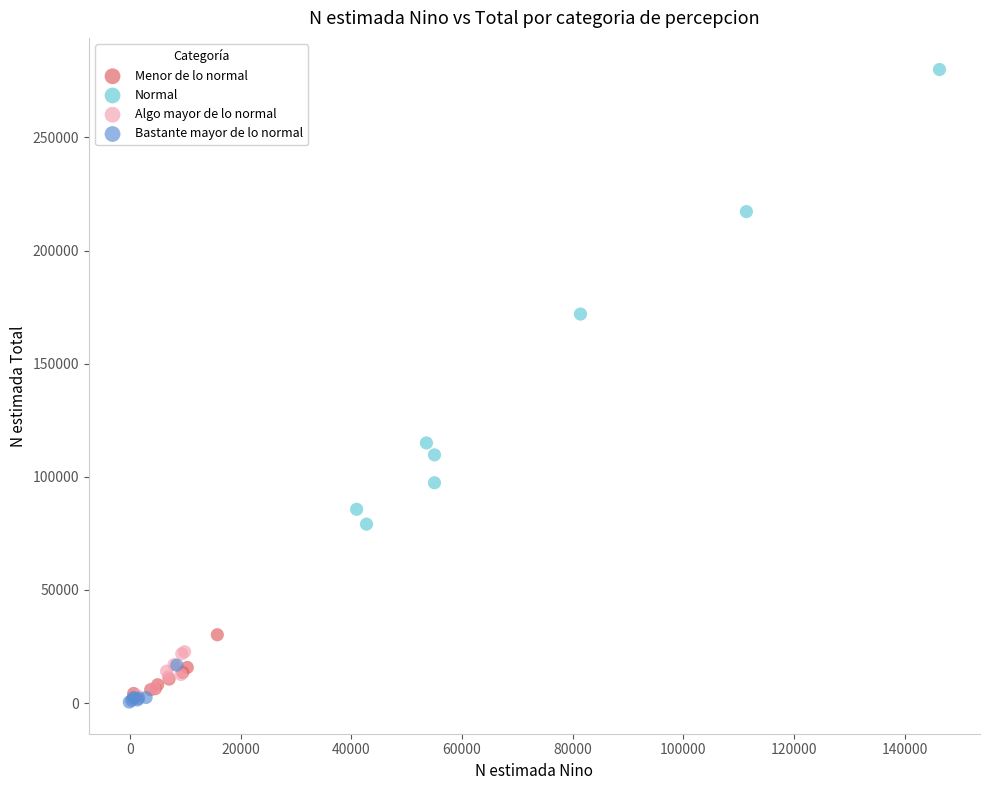

Which series reaches the maximum Y coordinate?

Normal